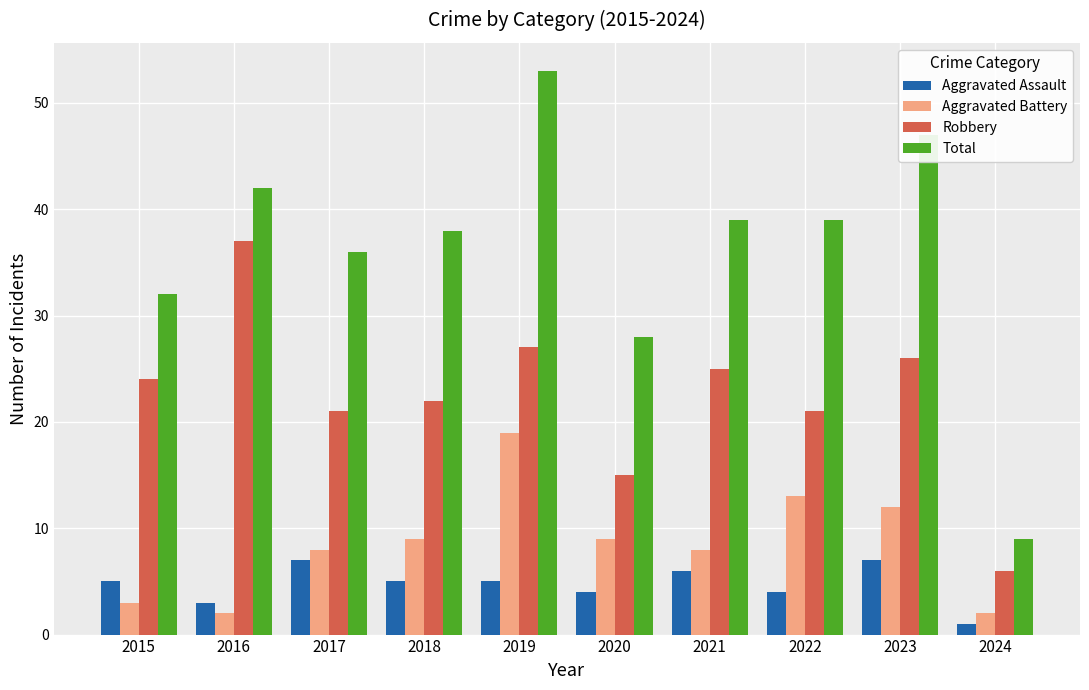

Which series has the largest total across all categories?

Total